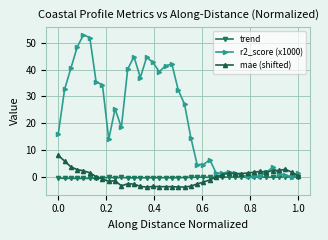

What is the greatest value displayed?

53.0